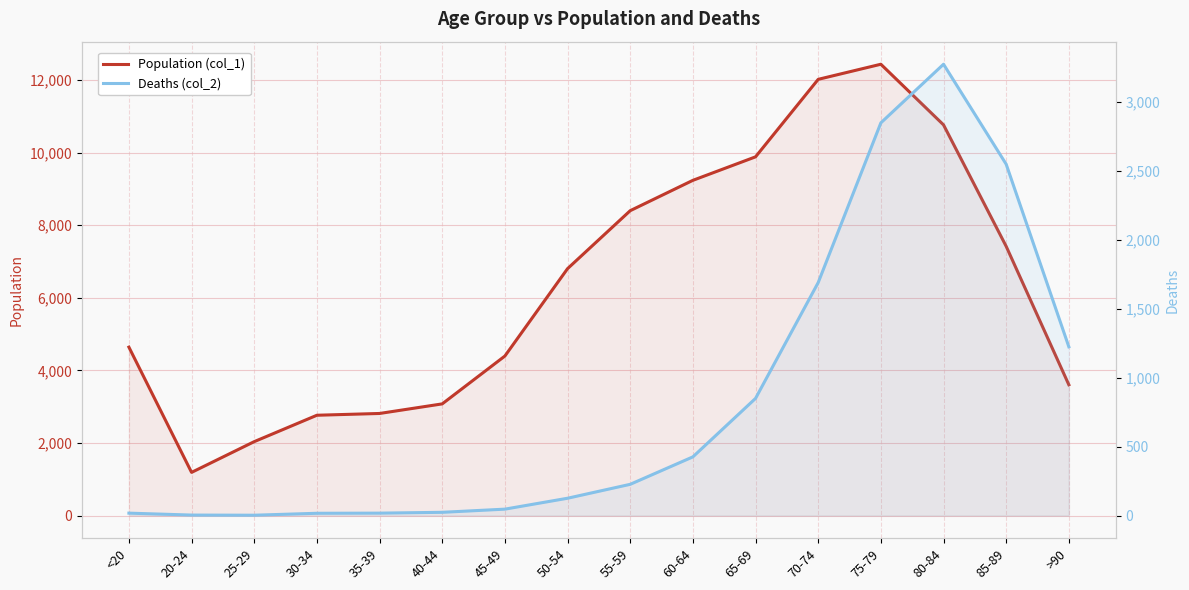

What is the value of the Population (col_1) point at the 11th from the left?

9883